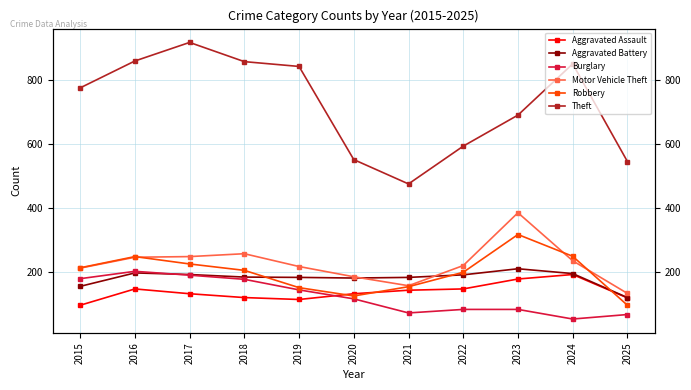

How many lines are shown in the chart?

6